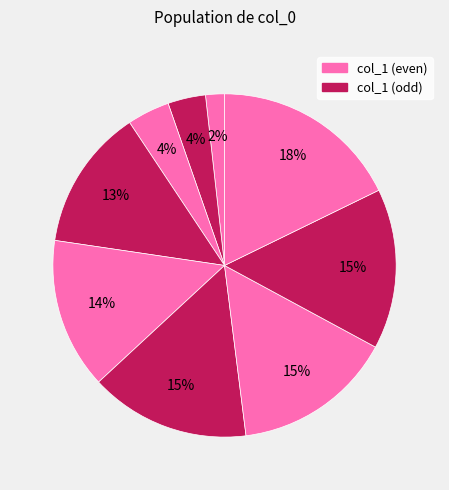

How many slices are in this pie chart?

9